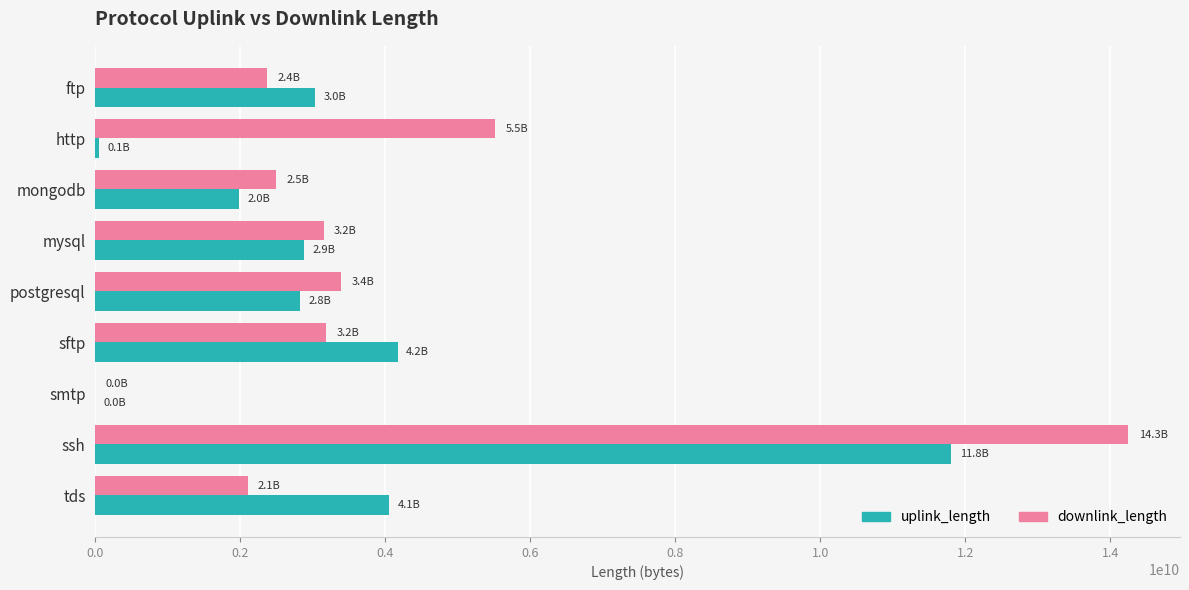

What is the total value across all series at sftp?

7350759880